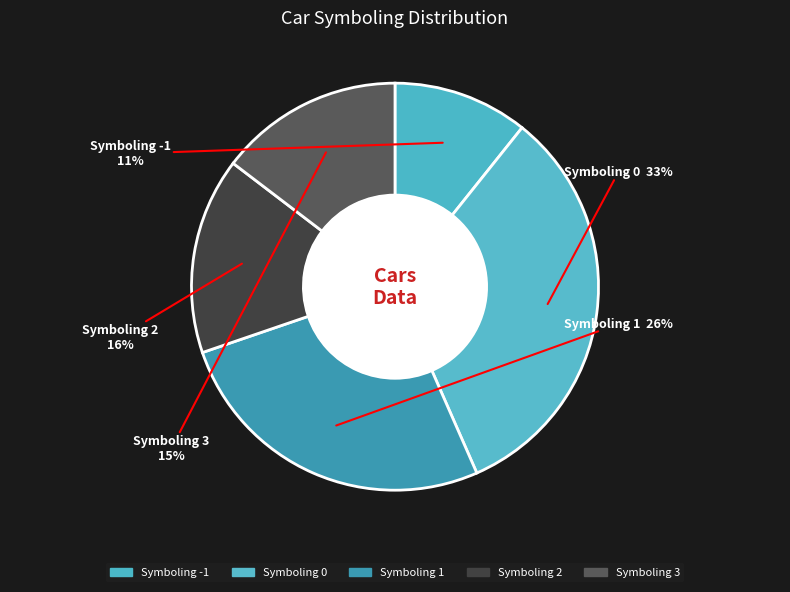

Is there a majority slice in this chart?

No